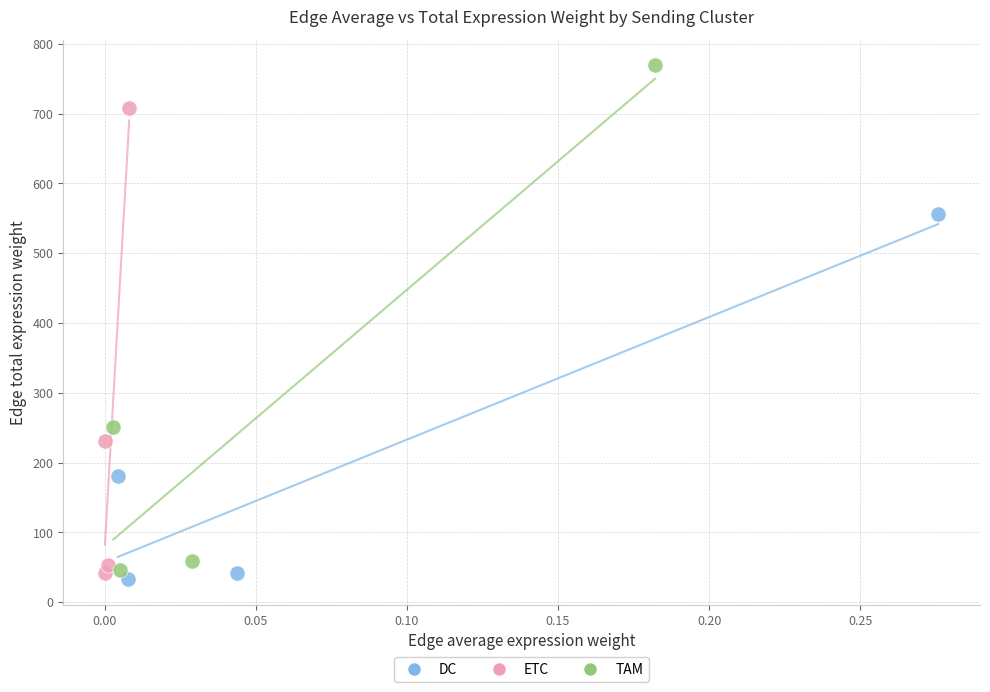

Which series has the widest spread of Y values?

TAM